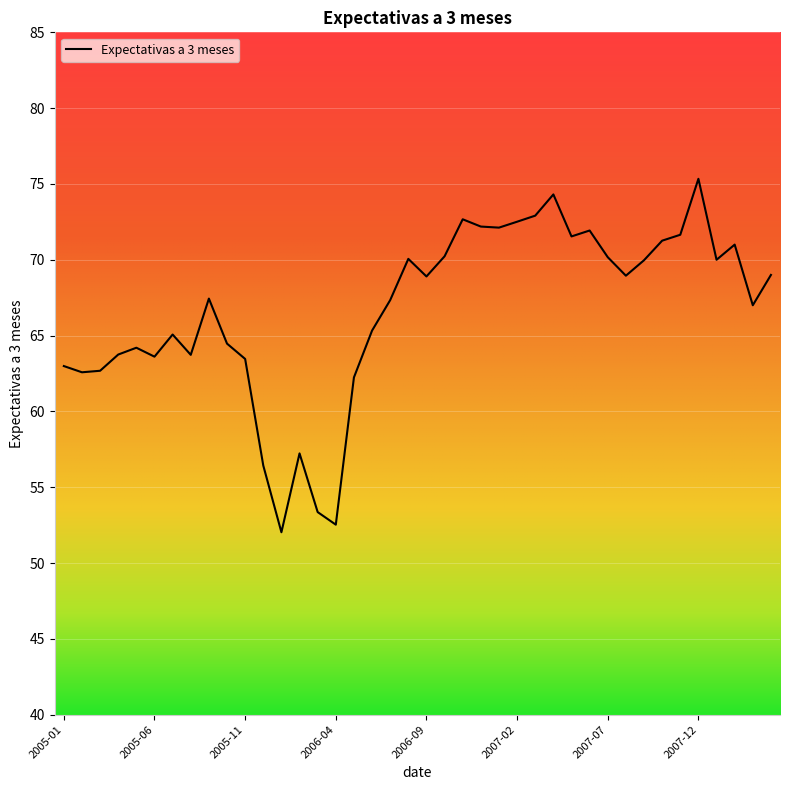

What is the maximum value shown in the chart?

75.3